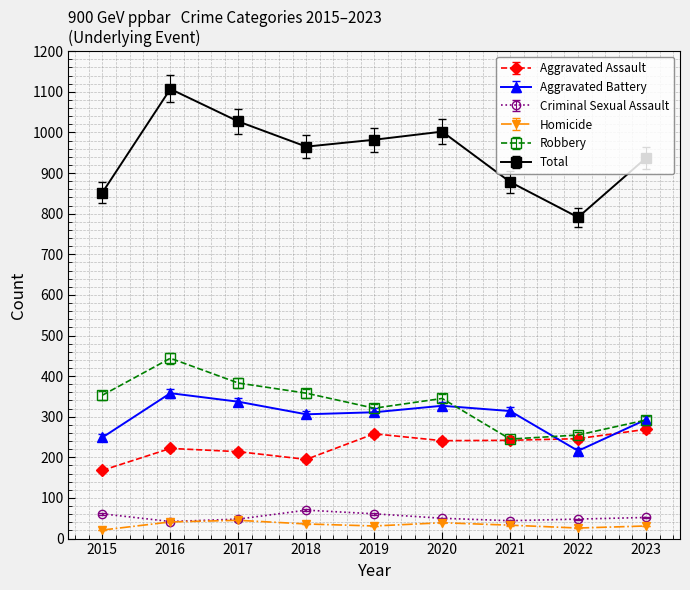

What is the difference between the Aggravated Battery values at 2017 and 2020?

10